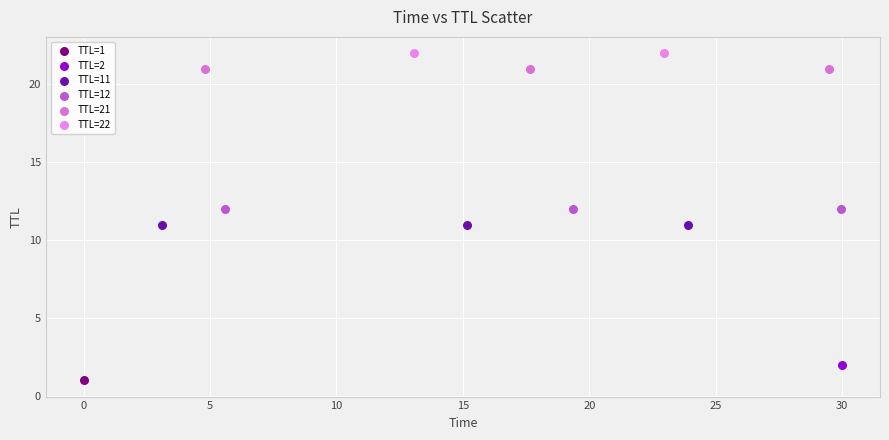

What are all the series names shown in the legend?

TTL=1, TTL=2, TTL=11, TTL=12, TTL=21, TTL=22